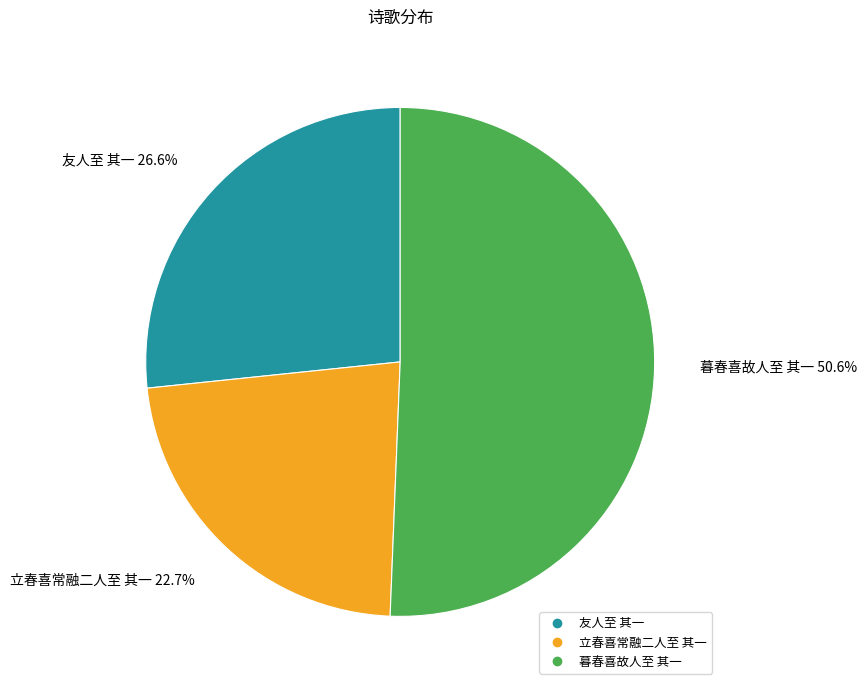

Rank the categories by value from lowest to highest.

立春喜常融二人至 其一, 友人至 其一, 暮春喜故人至 其一